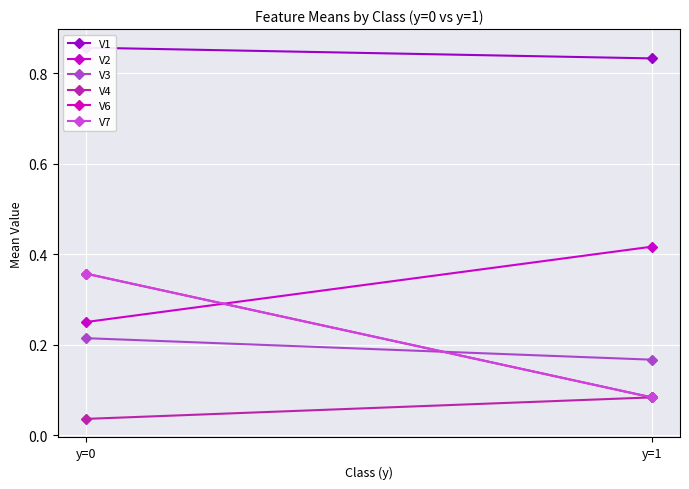

At which category does the chart reach its minimum across all series?

y=0